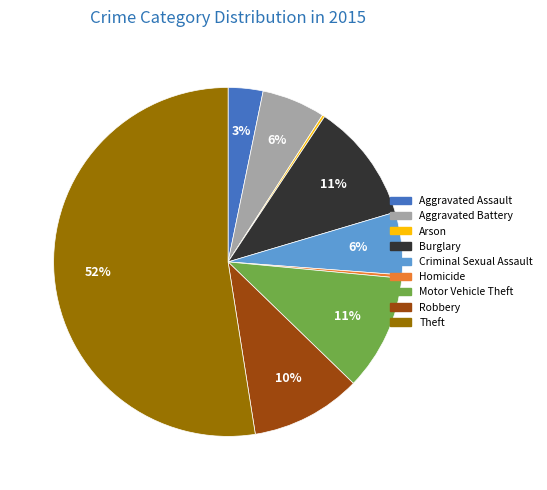

What is the largest slice in the pie chart?

Theft